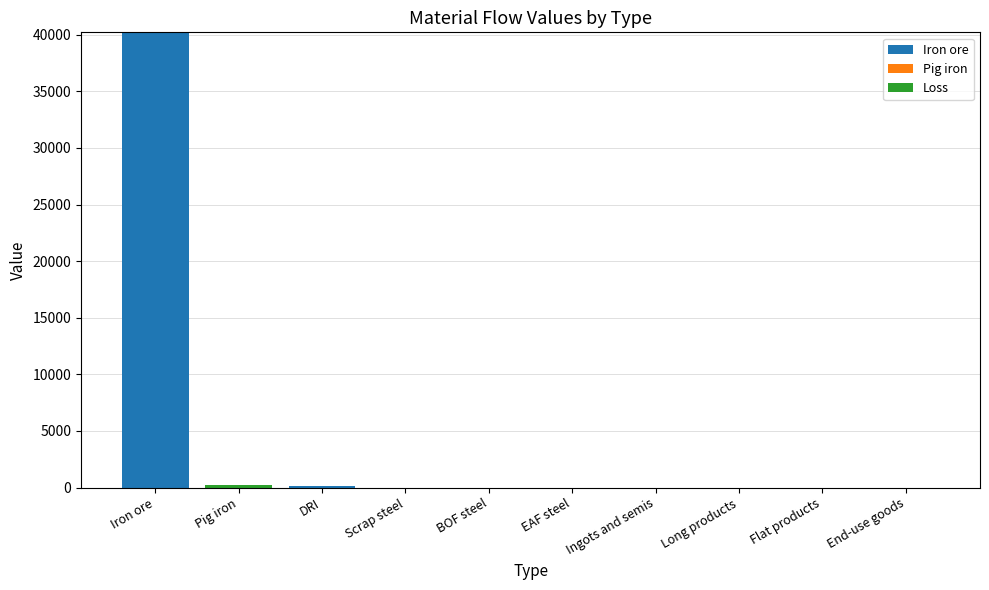

At which label does Iron ore reach its peak?

Iron ore